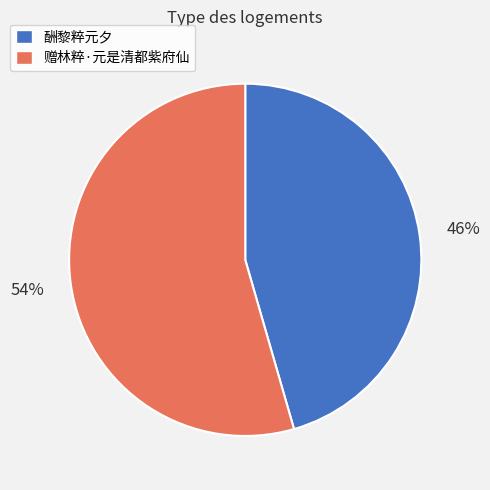

Count the number of slices in the pie.

2